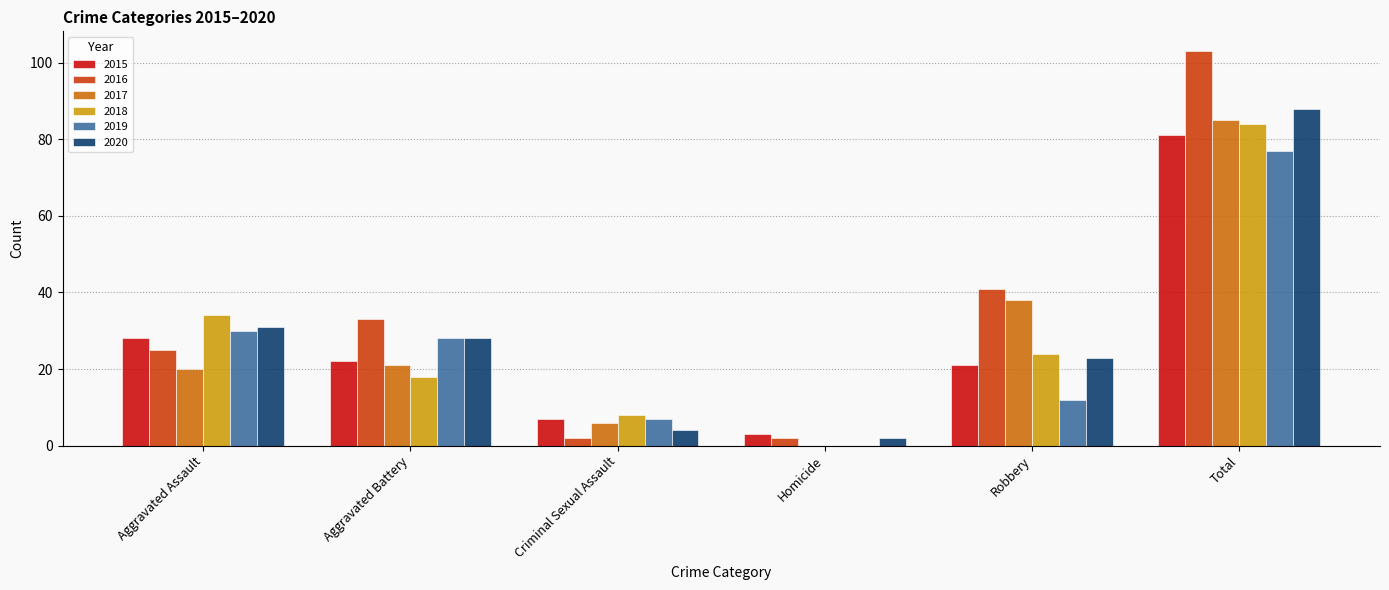

At which category is the sum across all series the highest?

Total